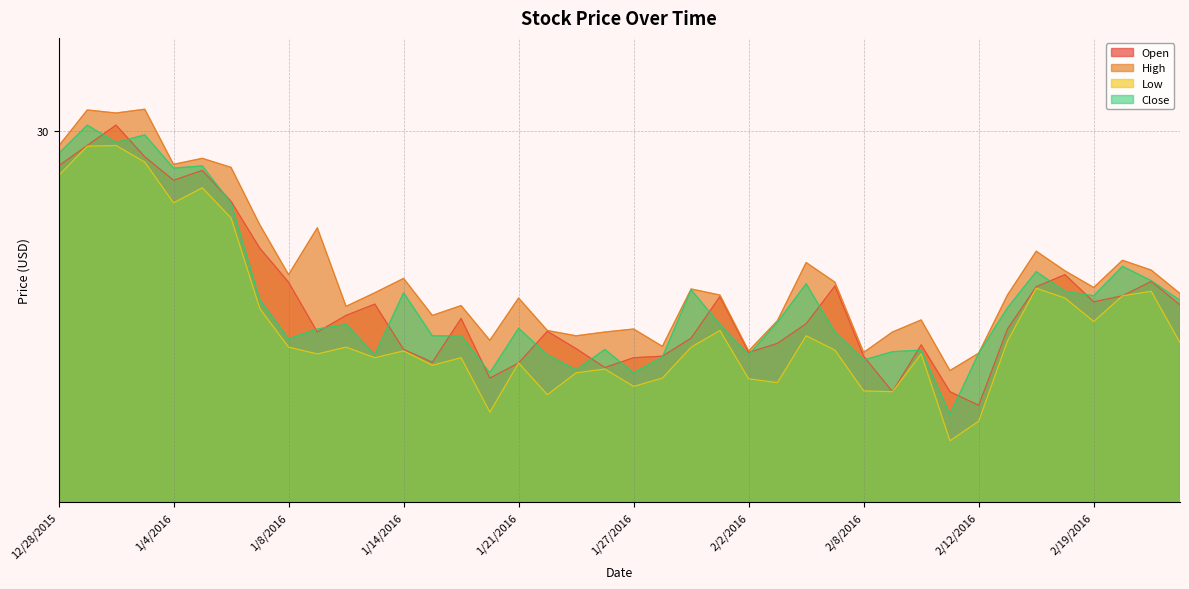

Reading left to right, transcribe all the data shown in this chart.

Open: 29.6	29.8	30.1	29.7	29.4	29.5	29.1	28.5	28.1	27.4	27.7	27.8	27.2	27.1	27.6	26.9	27.0	27.5	27.2	27.0	27.1	27.1	27.4	27.9	27.2	27.3	27.5	28.0	27.1	26.7	27.3	26.7	26.5	27.5	28.0	28.2	27.8	27.9	28.1	27.8
High: 29.8	30.3	30.2	30.3	29.6	29.7	29.5	28.8	28.2	28.8	27.8	27.9	28.1	27.7	27.8	27.3	27.9	27.5	27.4	27.4	27.5	27.3	28.0	27.9	27.2	27.6	28.3	28.1	27.2	27.4	27.6	27.0	27.2	27.9	28.5	28.2	28.0	28.4	28.2	27.9
Low: 29.4	29.8	29.8	29.6	29.1	29.3	28.9	27.7	27.2	27.2	27.2	27.1	27.2	27.0	27.1	26.4	27.0	26.6	26.9	27.0	26.8	26.9	27.2	27.5	26.8	26.8	27.4	27.2	26.7	26.7	27.2	26.1	26.3	27.3	28.0	27.9	27.6	27.9	28.0	27.3
Close: 29.7	30.1	29.9	30.0	29.5	29.6	29.1	27.9	27.4	27.5	27.5	27.2	27.9	27.4	27.4	26.9	27.5	27.2	27.0	27.2	26.9	27.1	28.0	27.5	27.2	27.6	28.1	27.4	27.1	27.2	27.2	26.4	27.2	27.8	28.2	28.0	27.9	28.3	28.1	27.8